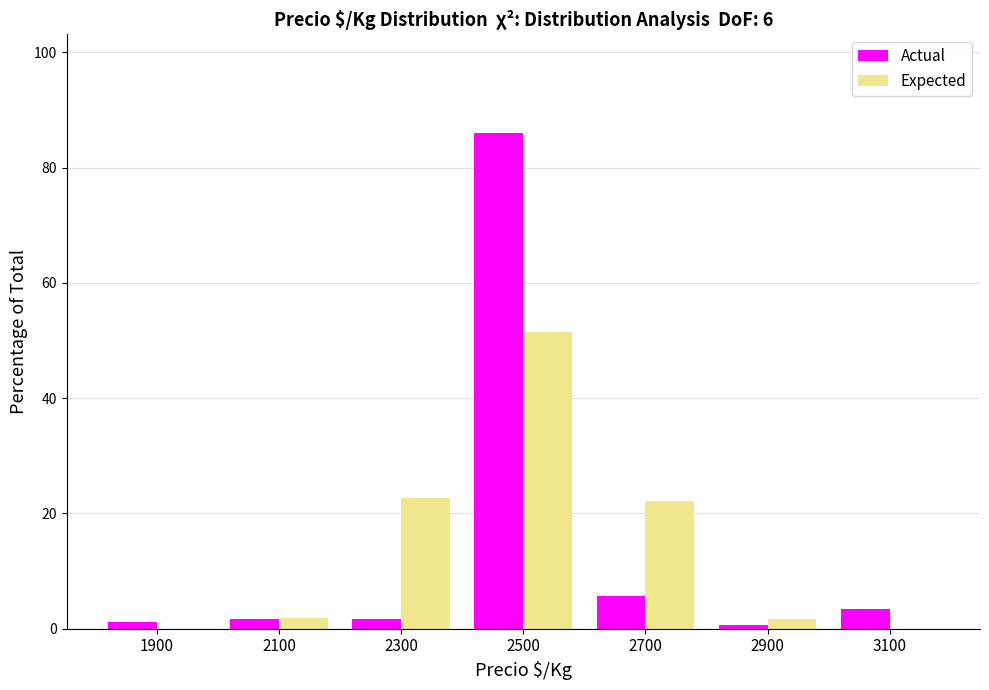

Which series changed the most between 2300 and 2900?

Expected